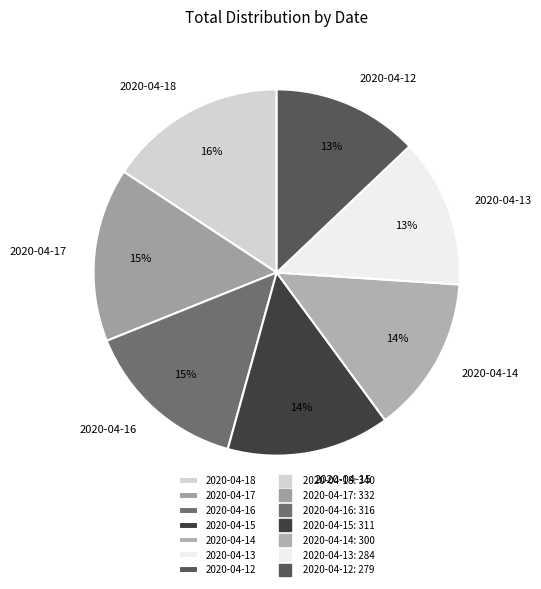

Do 2020-04-16 and 2020-04-12 together represent more than half of the pie?

No